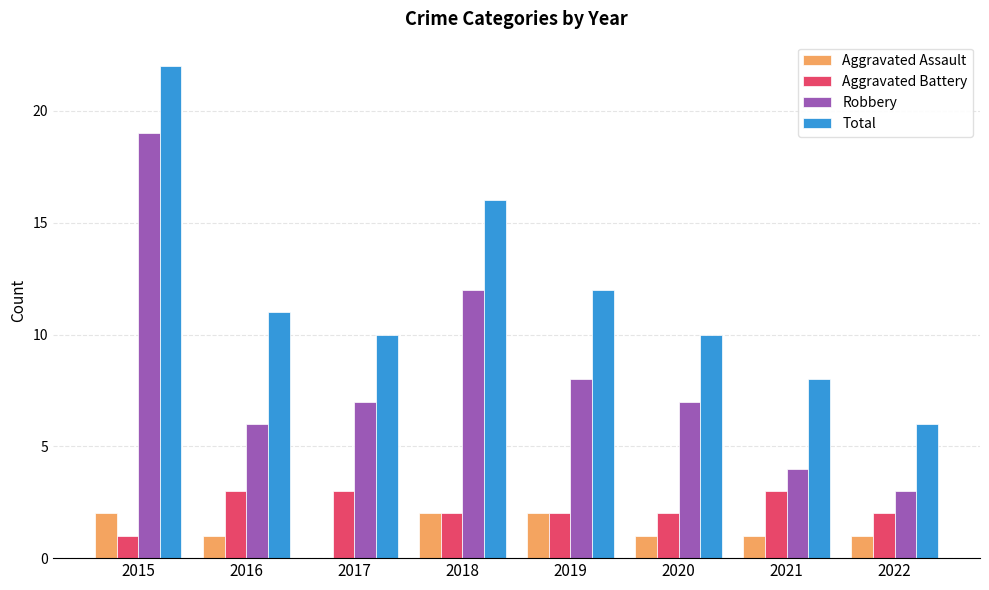

Reading right to left, list all the values displayed in this chart.

Aggravated Assault: 2022=1	2021=1	2020=1	2019=2	2018=2	2017=0	2016=1	2015=2
Aggravated Battery: 2022=2	2021=3	2020=2	2019=2	2018=2	2017=3	2016=3	2015=1
Robbery: 2022=3	2021=4	2020=7	2019=8	2018=12	2017=7	2016=6	2015=19
Total: 2022=6	2021=8	2020=10	2019=12	2018=16	2017=10	2016=11	2015=22